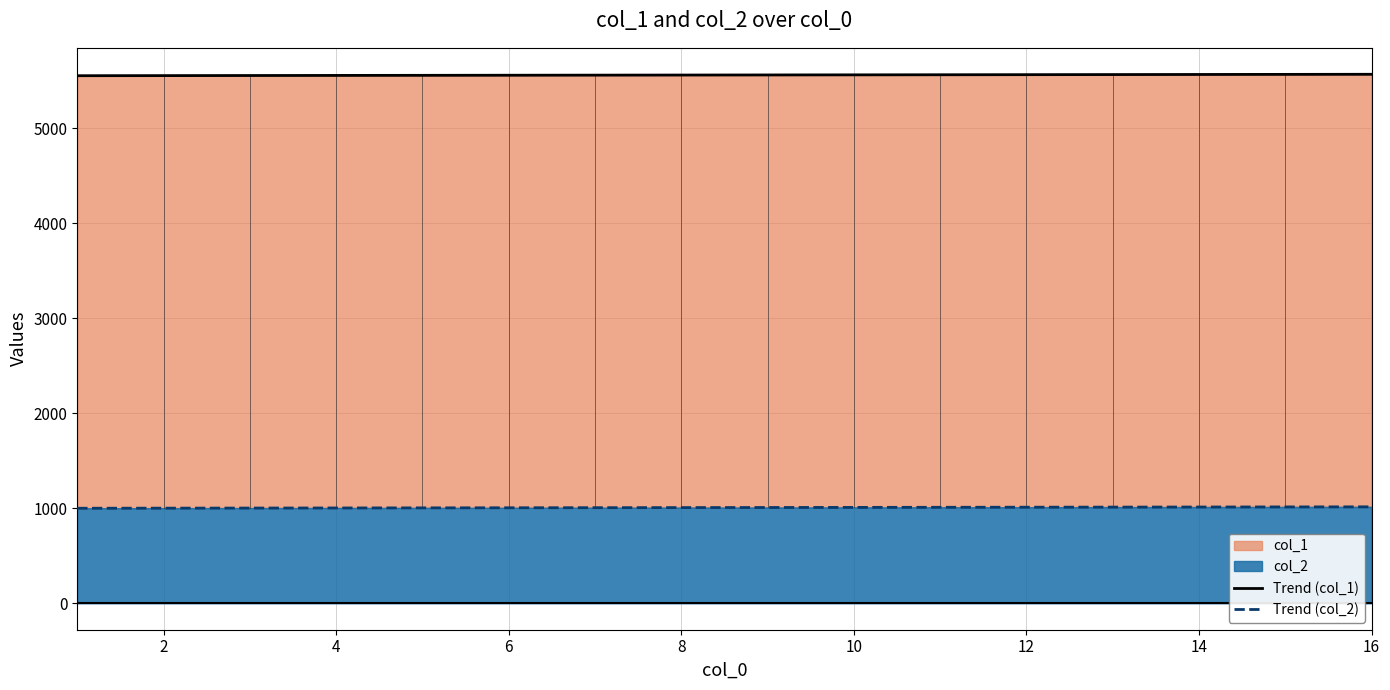

What is the value of the col_1 point at the 12th from the left?

5563